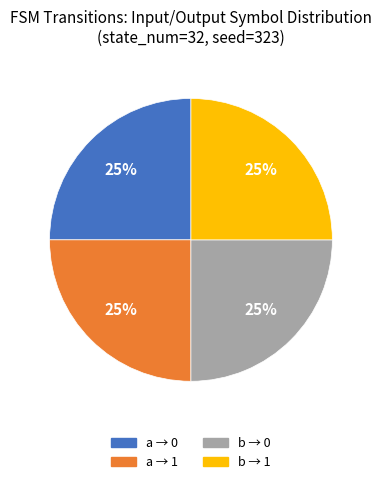

To the nearest percent, what is the average slice percentage?

25%